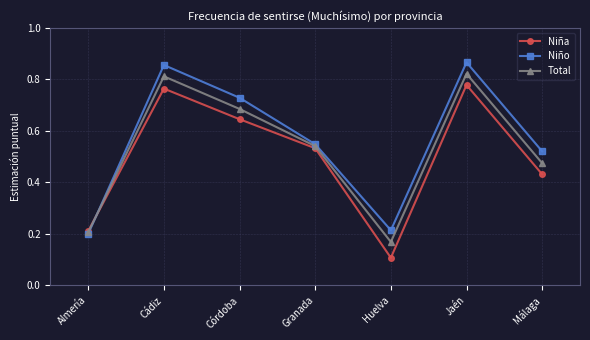

The Niña series shows 0.2 at Almería. True or false?

True